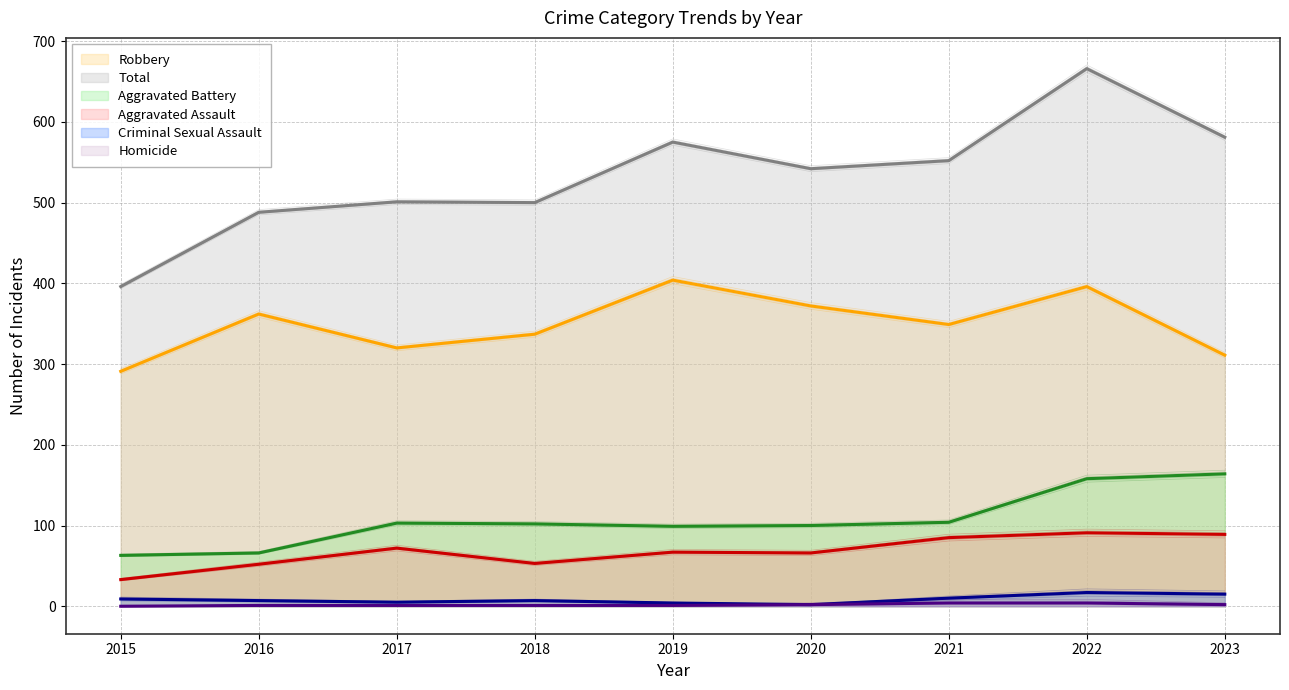

What is the spread (max minus min) of values at 2016?

487.0